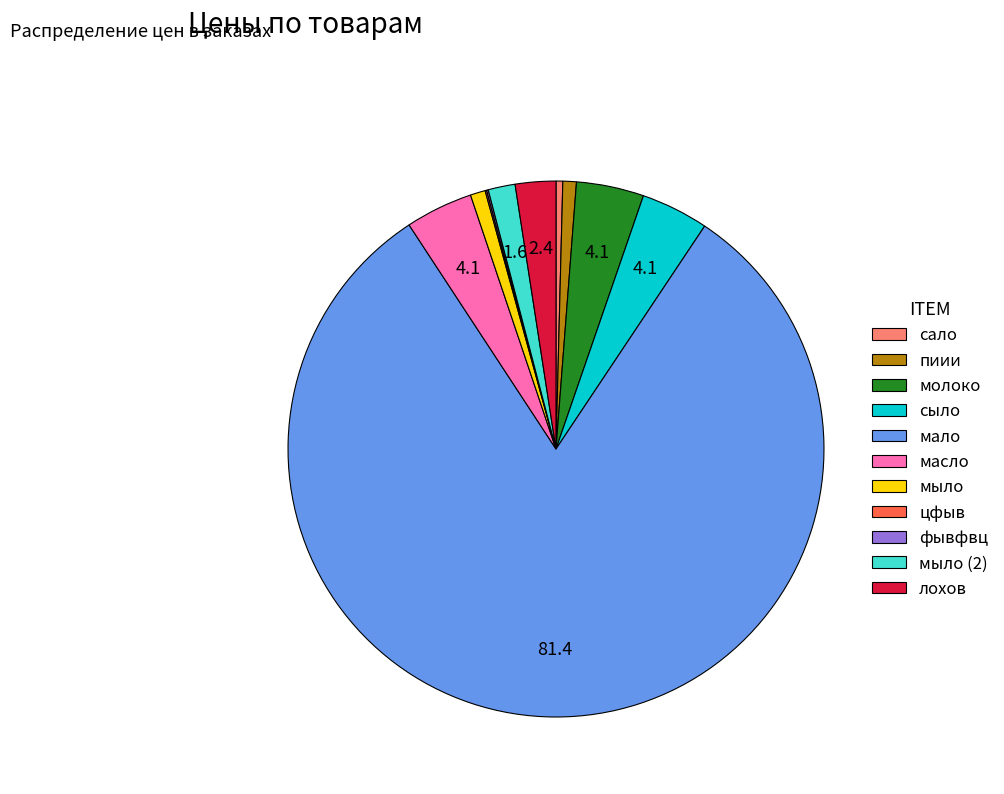

Which category accounts for the majority?

мало